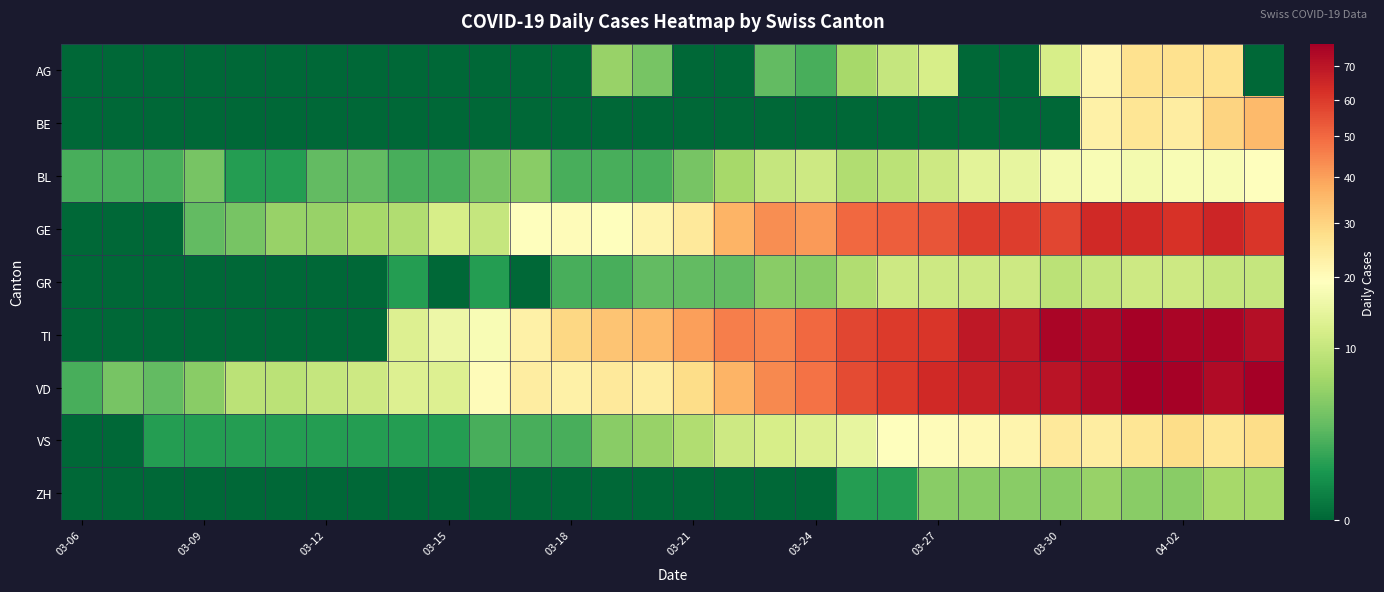

Which series has the widest spread of values?

TI